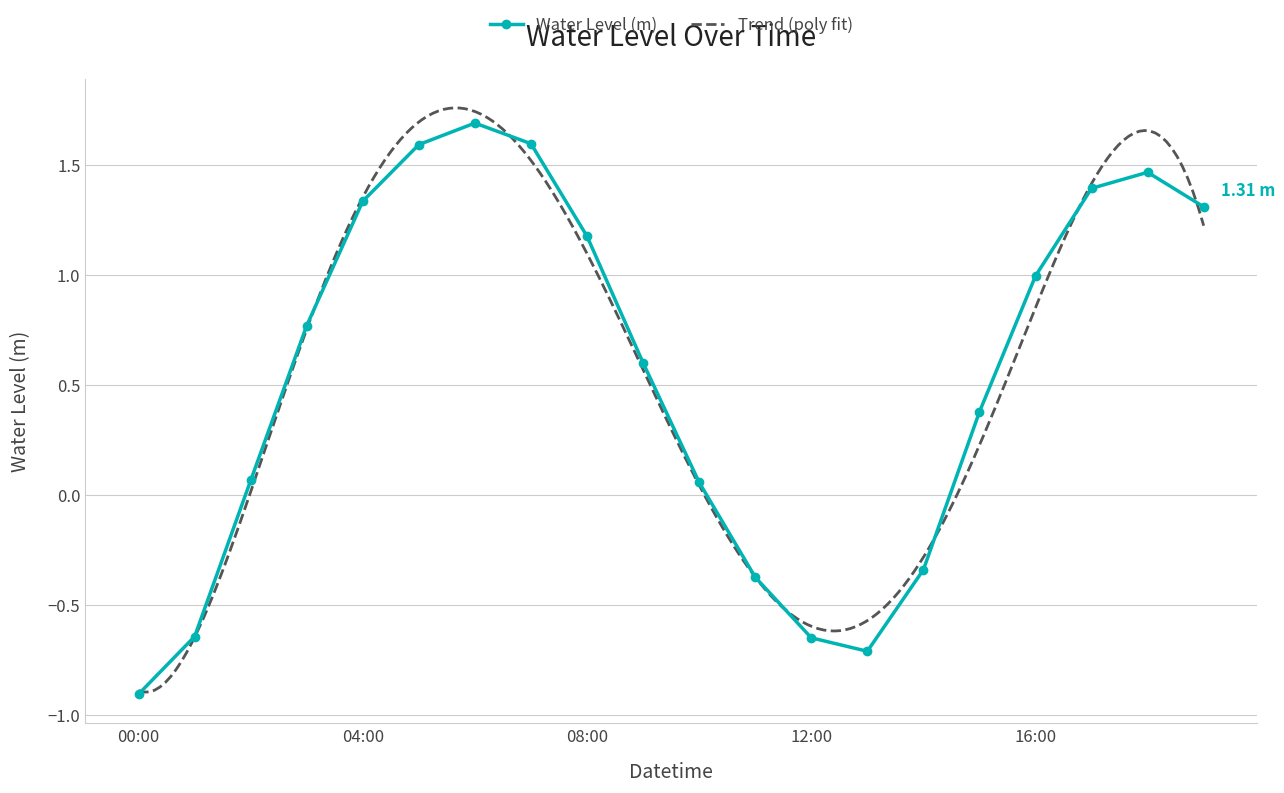

Is this an area chart (filled region under the line)?

No